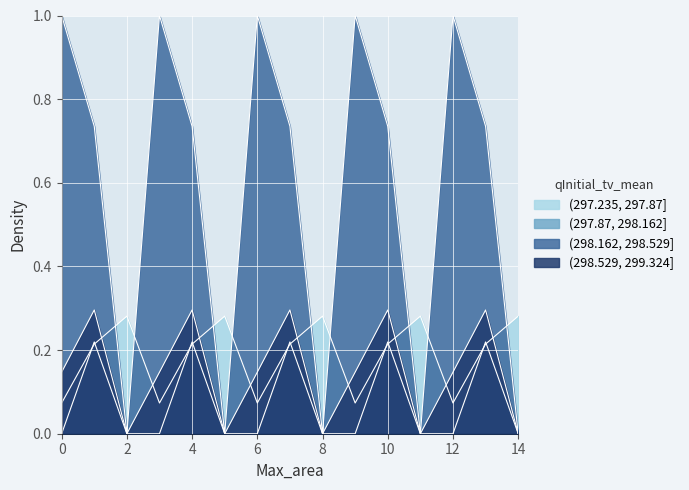

How many series are shown in this chart?

4